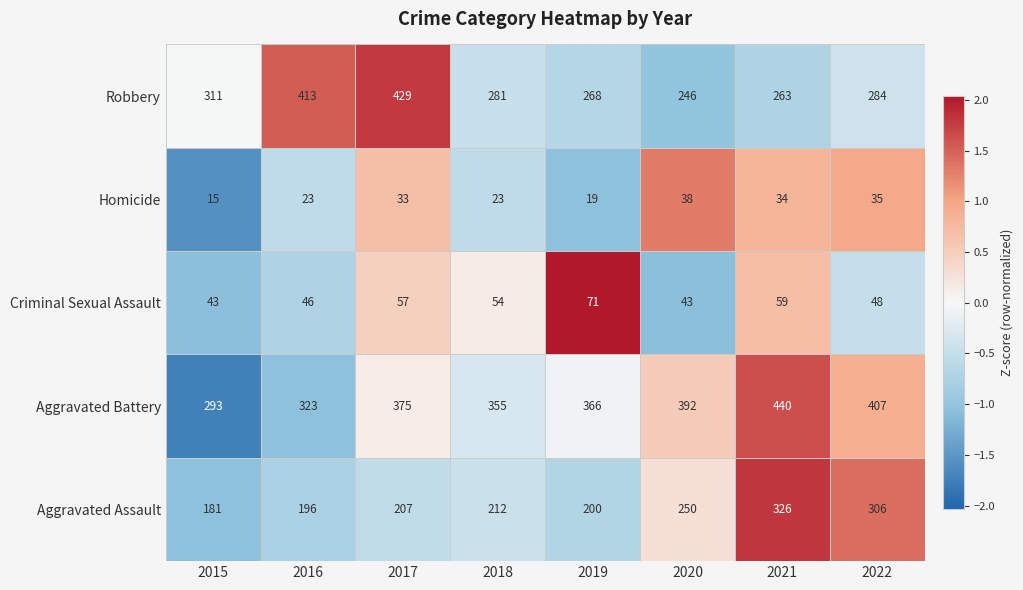

At how many categories does at least one series exceed 263?

8